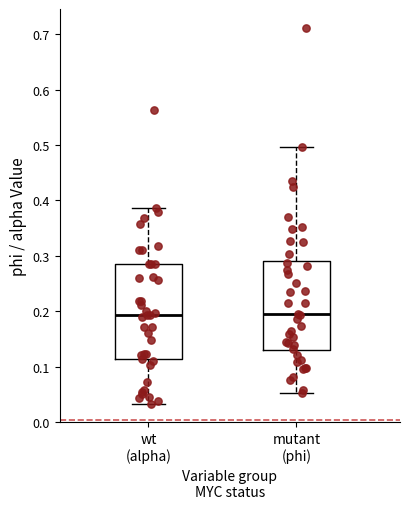

Reading left to right, read every box against the y-axis: the position of its median line, the range the box covers, and the ends of its whiskers. The values are not printed on the chart, so give them approximately, as read against the axis.

wt (alpha): median 0.19, box 0.11 to 0.29, whiskers 0.03 to 0.39
mutant (phi): median 0.19, box 0.13 to 0.29, whiskers 0.05 to 0.50